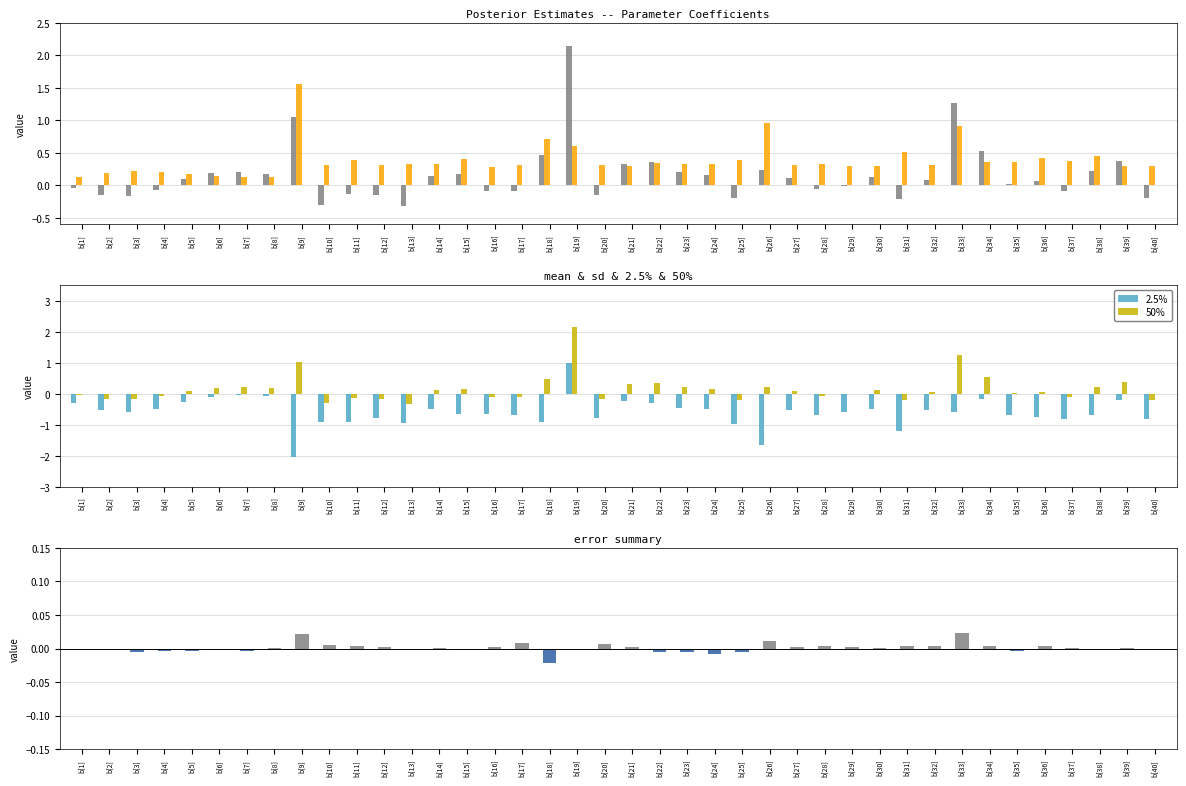

Which series has the largest total across all categories?

sd